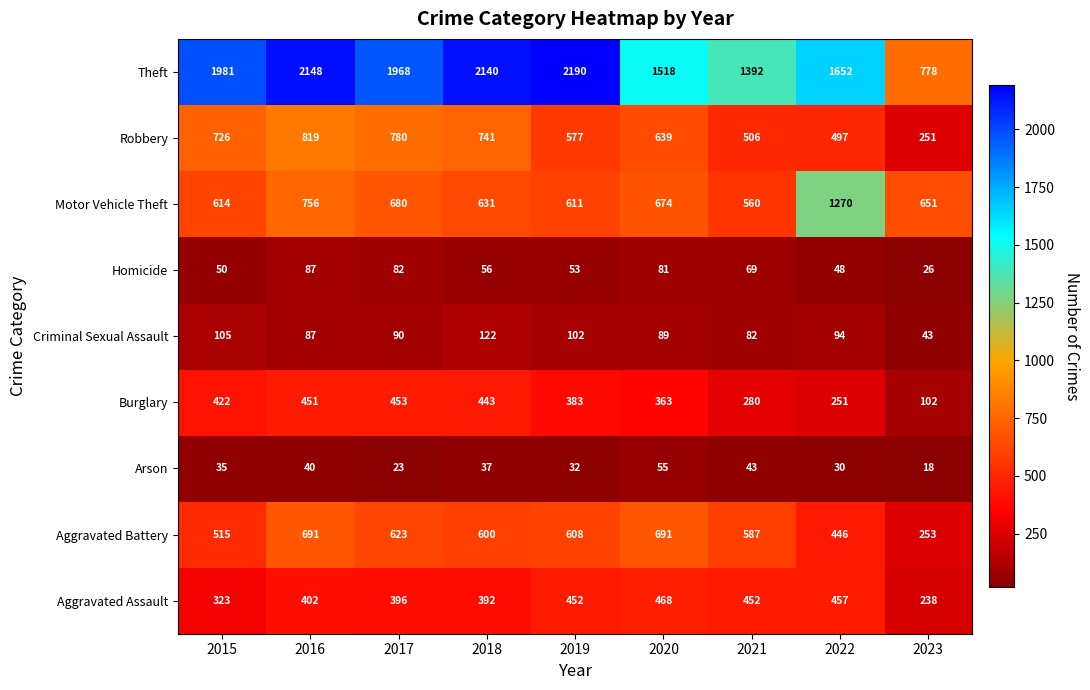

Which series has the largest range (max minus min)?

Theft